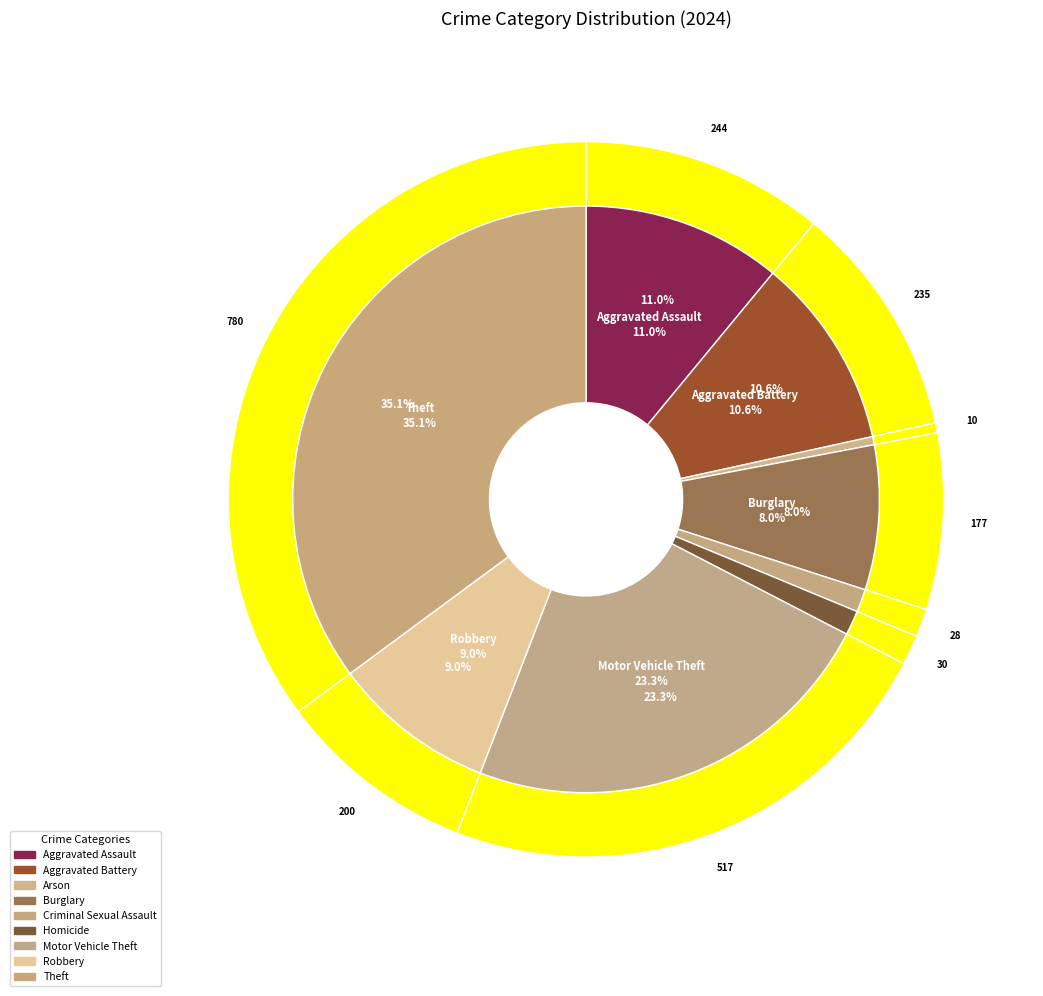

What percentage is NOT represented by Burglary?

92.0%